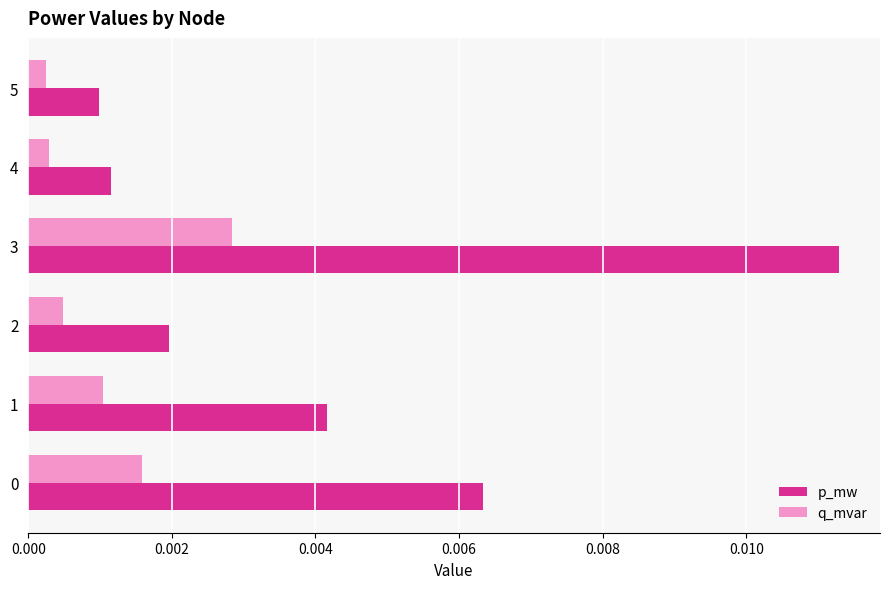

At how many categories does at least one series exceed 0?

6